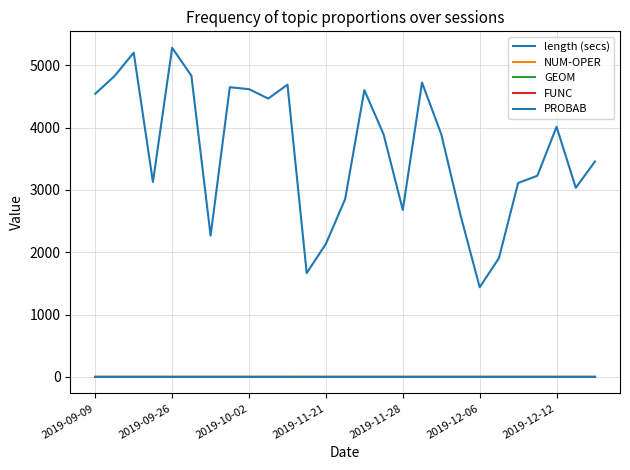

How many lines are shown in the chart?

5